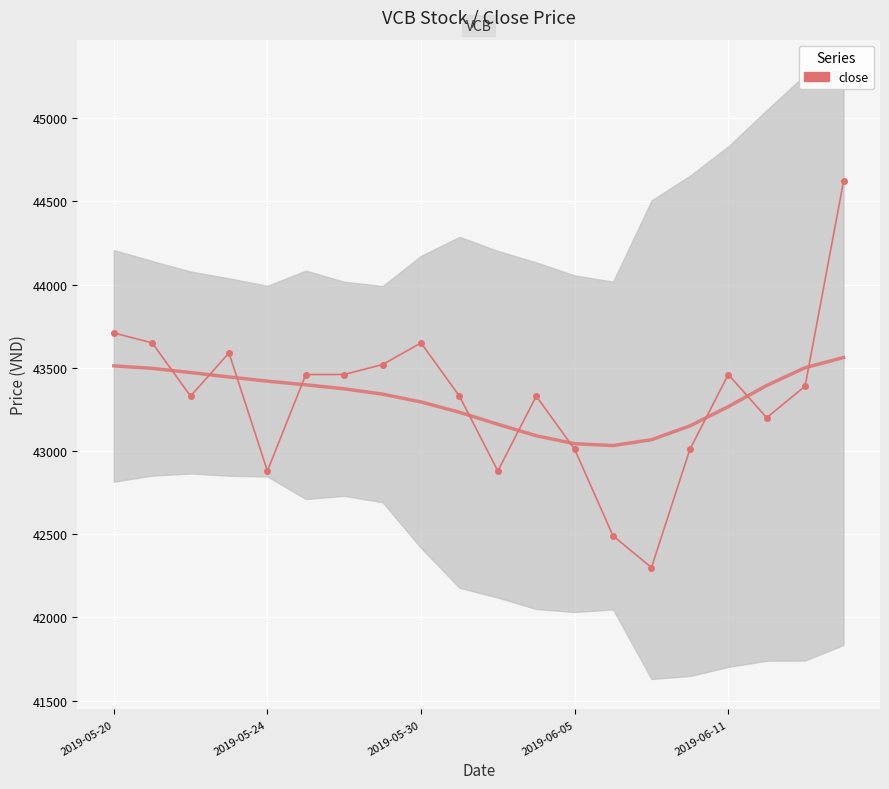

List the labels in order of value, largest first.

19, 2019-05-20, 2019-05-24, 8, 2019-06-05, 7, 5, 6, 16, 18, 2019-05-30, 9, 11, 17, 12, 15, 2019-06-11, 10, 13, 14